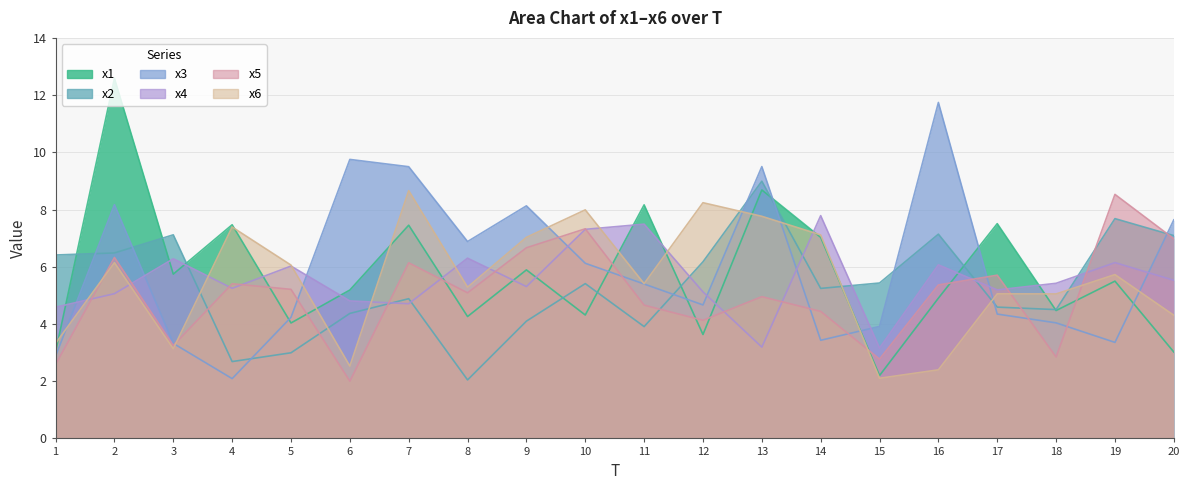

How many intersections are there between x4 and x2?

8